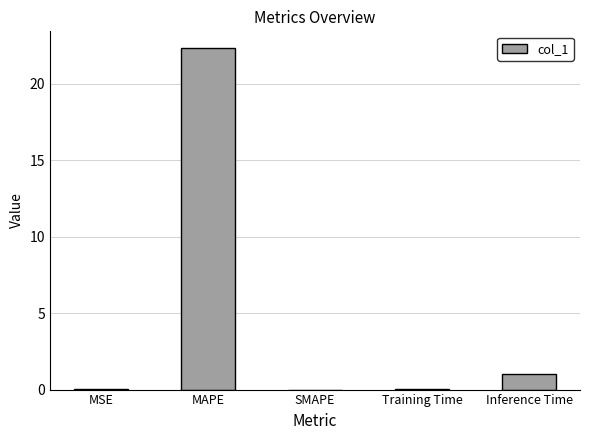

Which label corresponds to the largest value in the chart?

MAPE